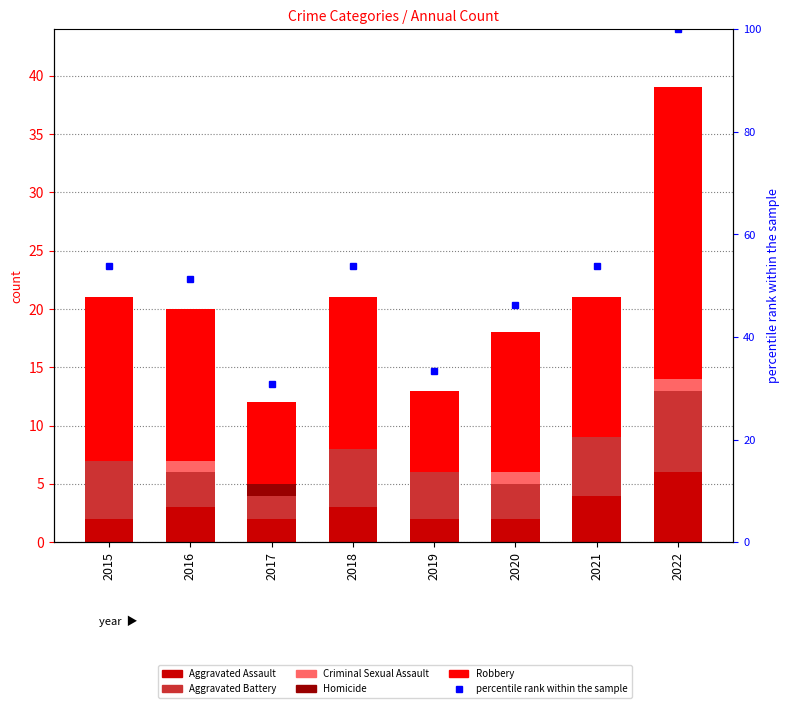

Count the Aggravated Assault values in the range 2 to 4.

7